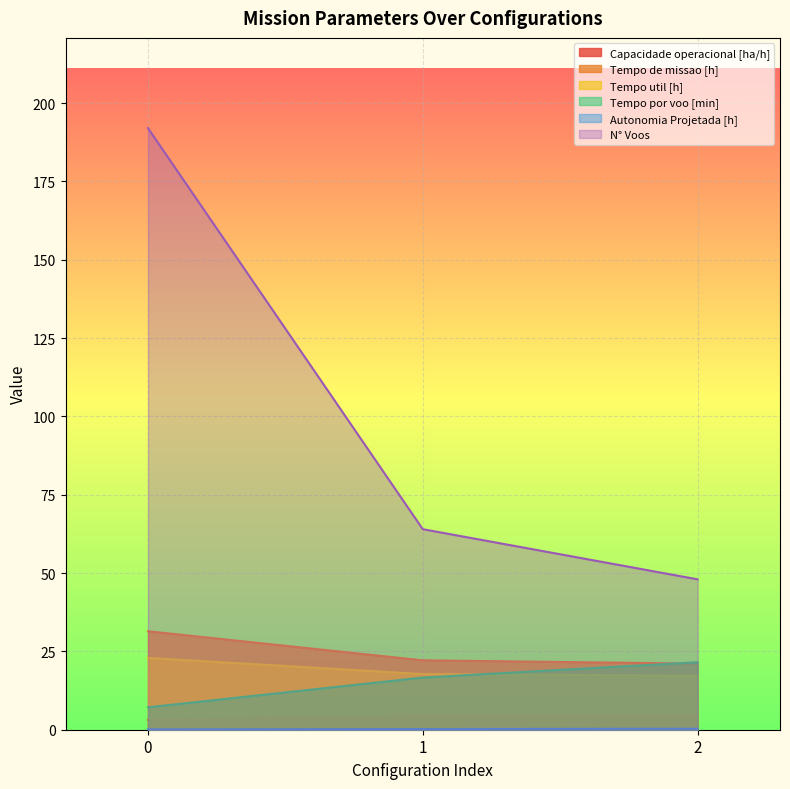

Is it true that Capacidade operacional [ha/h] equals 1.0 at 0?

False